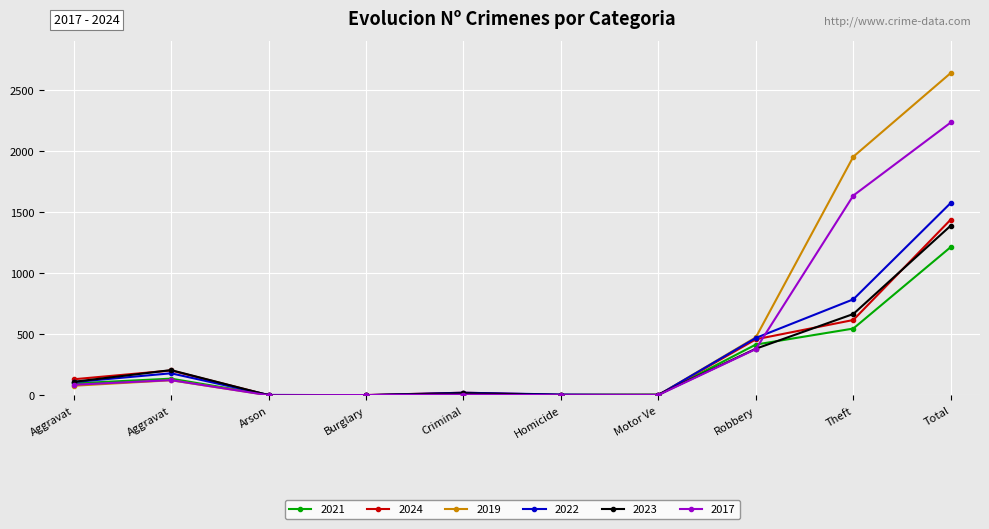

Which category has the lowest value in the 2024 series?

Arson